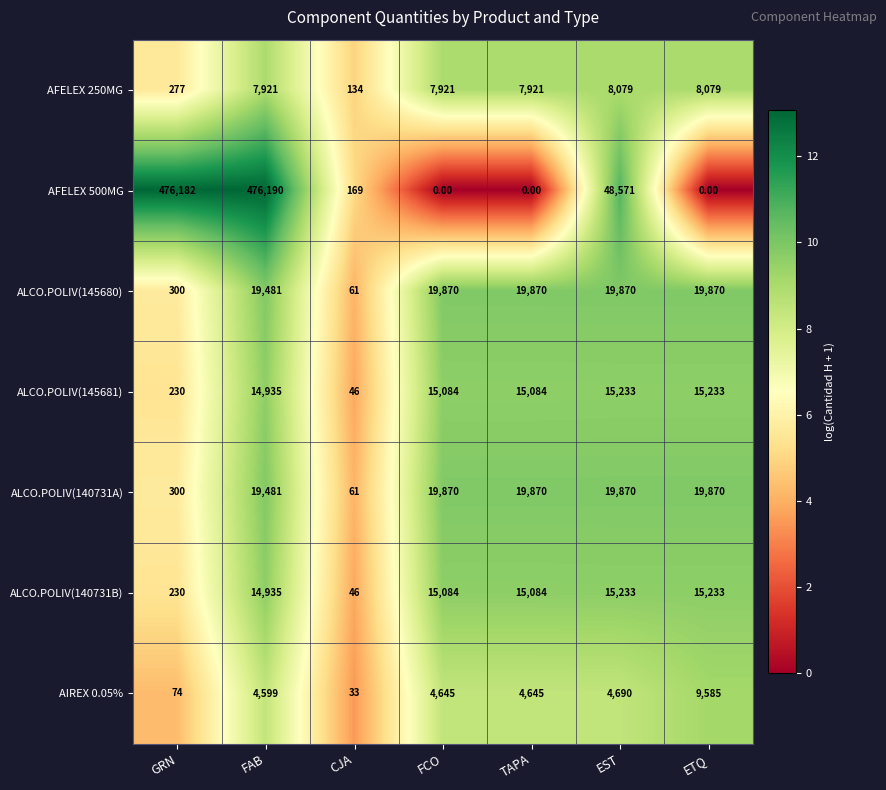

What is the average value of the ALCO.POLIV(140731A) series?

14189